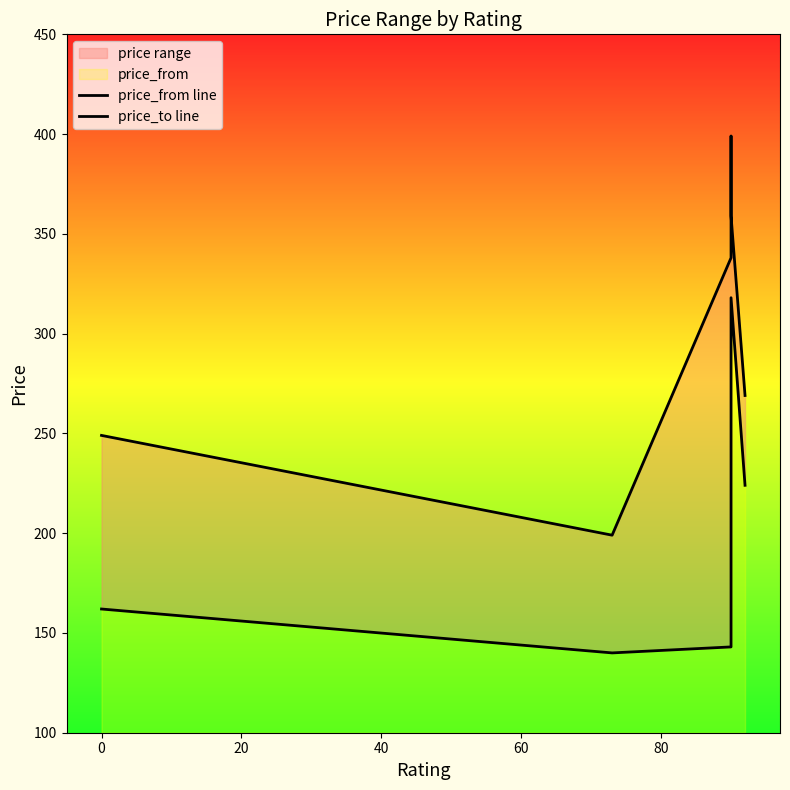

At how many categories does at least one series exceed 368?

1